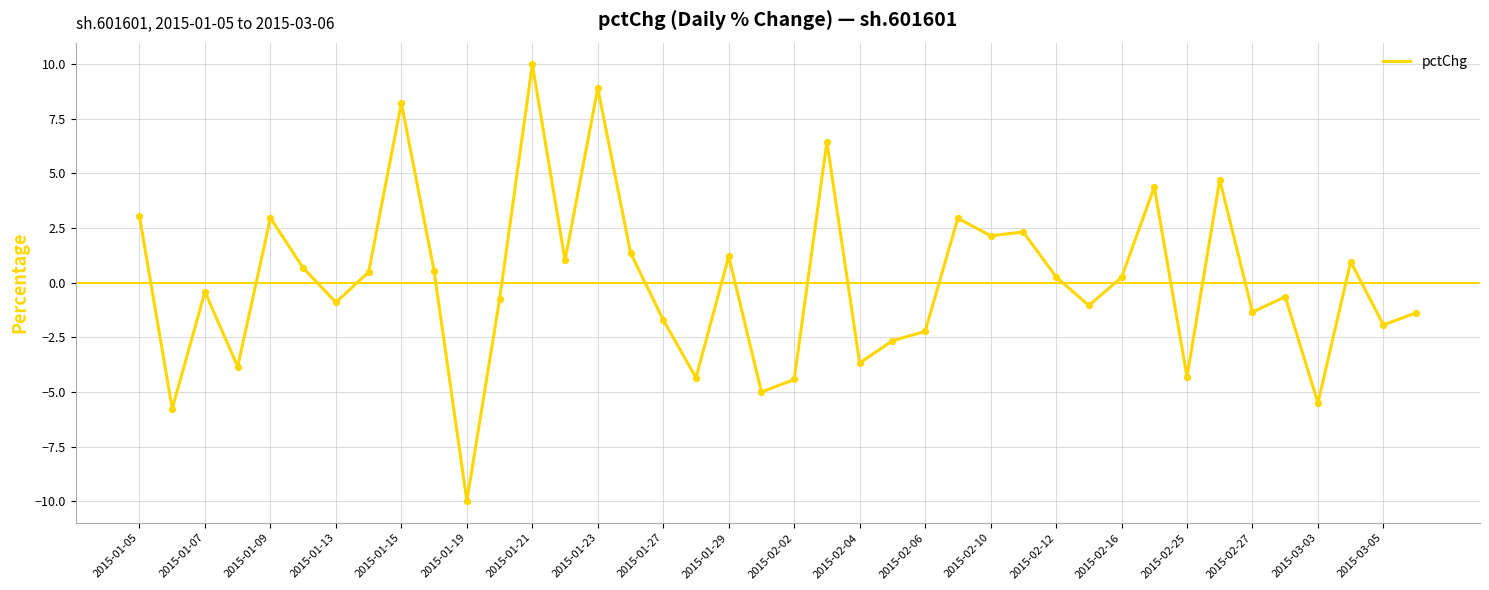

What is the greatest value displayed?

10.0